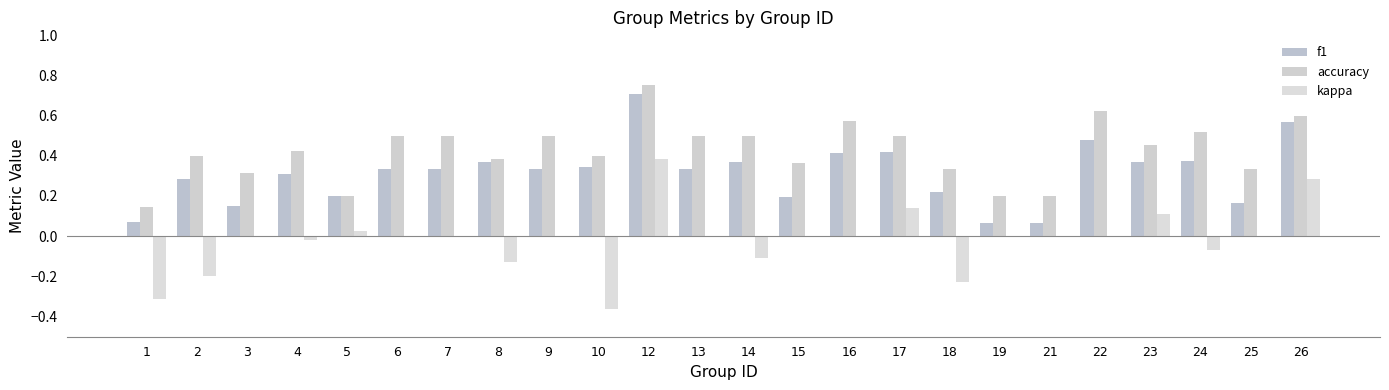

How many series are shown in this chart?

3